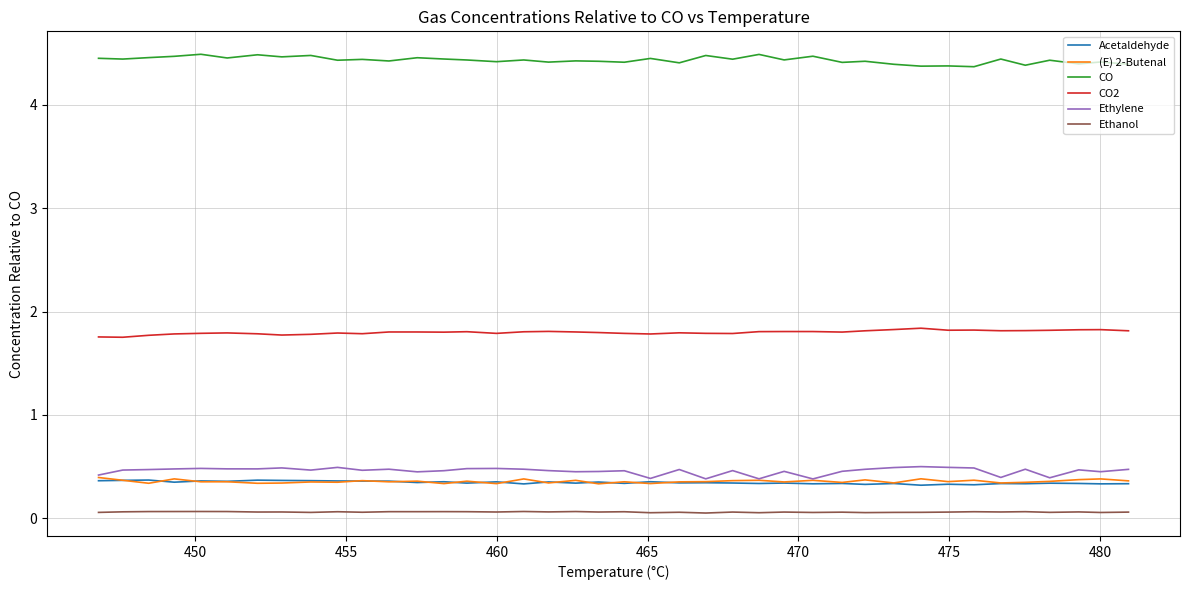

True or false: (E) 2-Butenal and CO intersect in this chart.

False